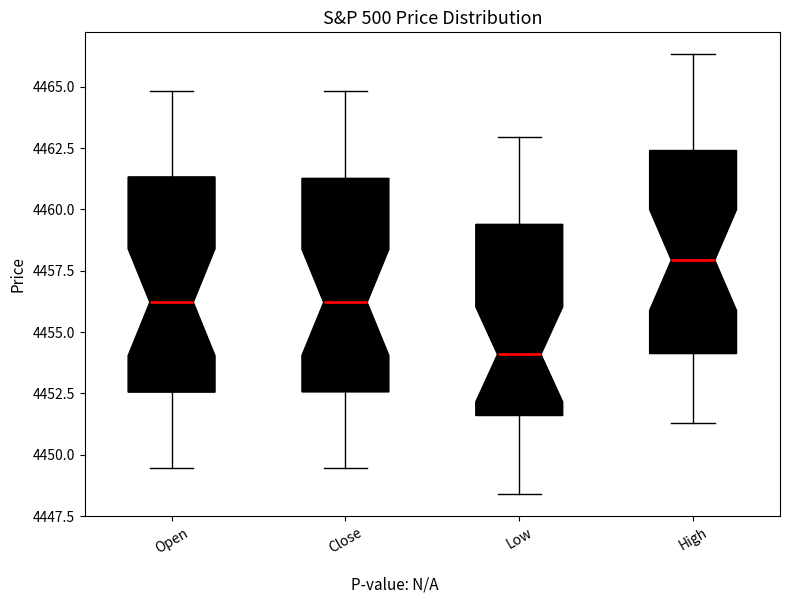

Where does the lower whisker of the box for Close end on the y-axis? The values are not printed on the chart, so give them approximately, as read against the axis.

4449.5